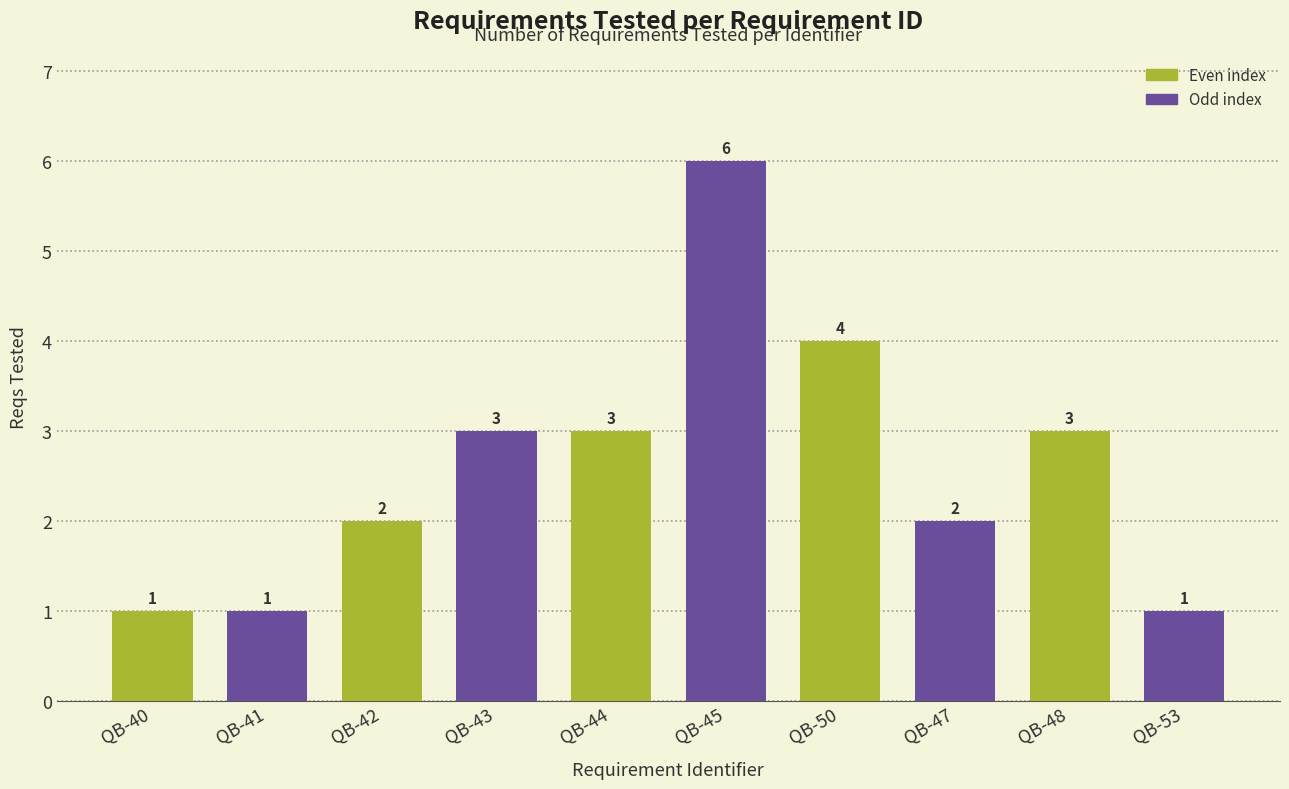

How many bars are there in total?

10